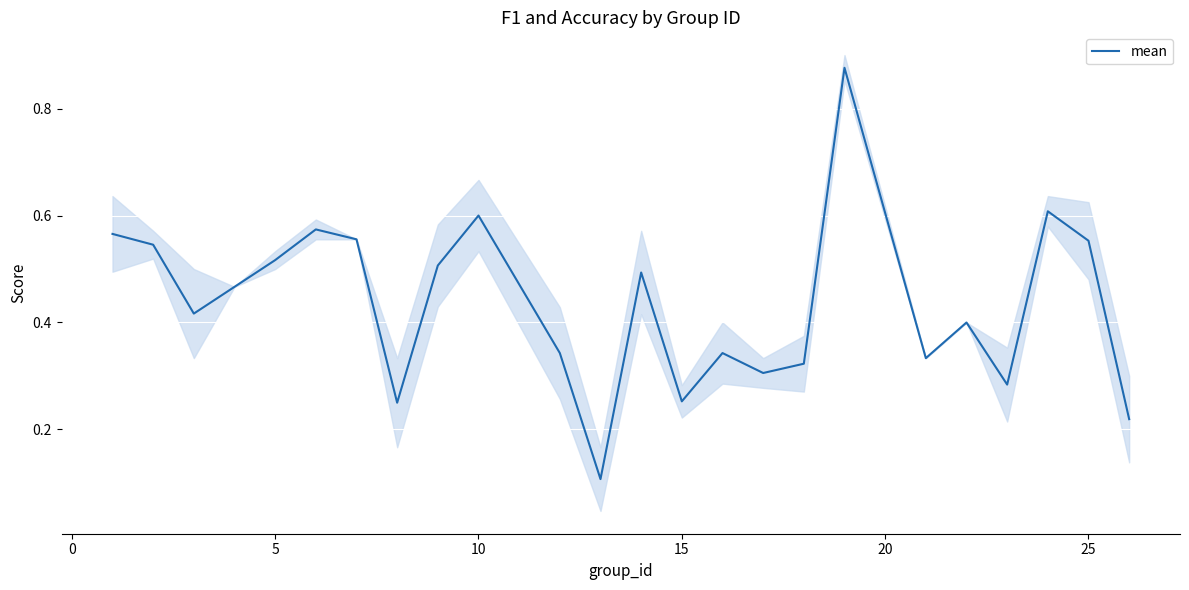

How many points are higher than both their immediate neighbors (excluding endpoints)?

7